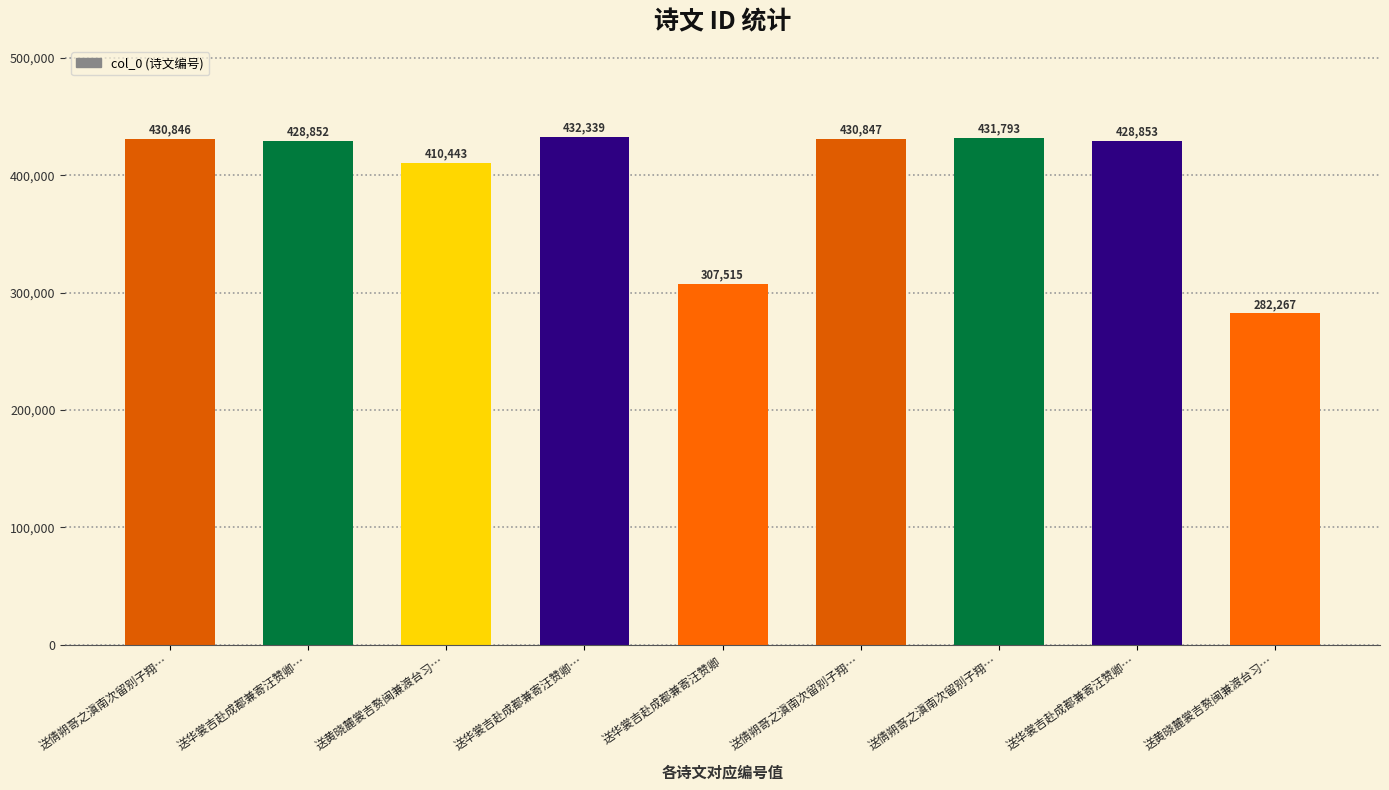

Which category has the lowest value across all series?

送黄晓麓裳吉赘闽兼渡台习…